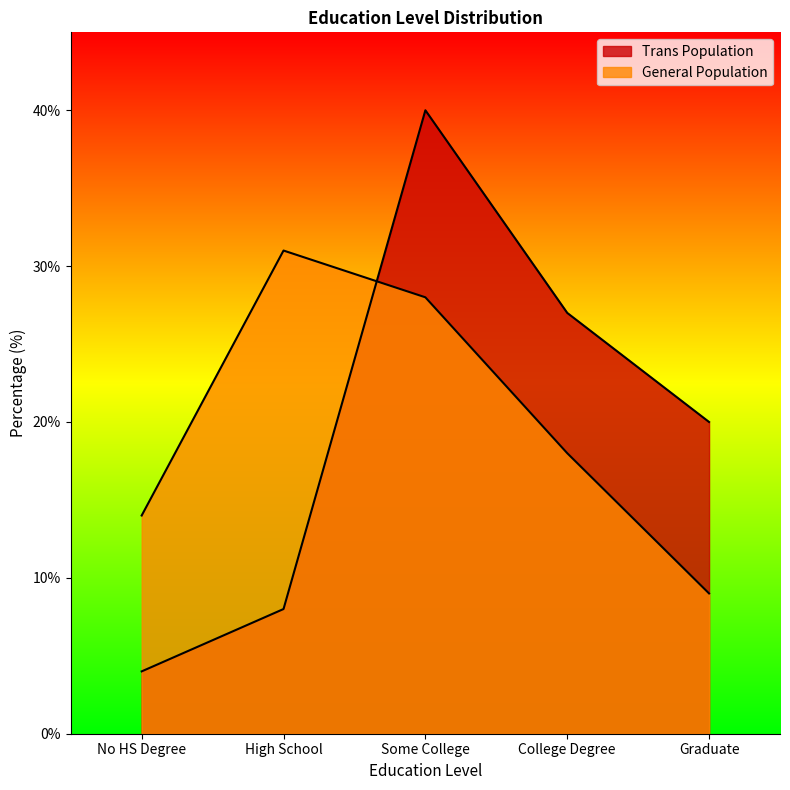

The Trans Population series shows 26 at Graduate. True or false?

False